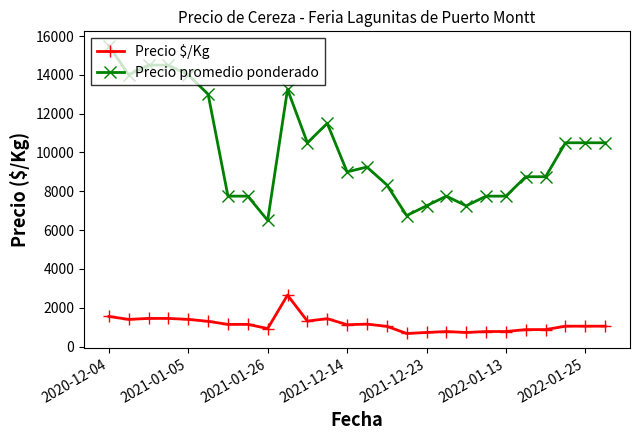

Which series has the largest total across all categories?

Precio promedio ponderado